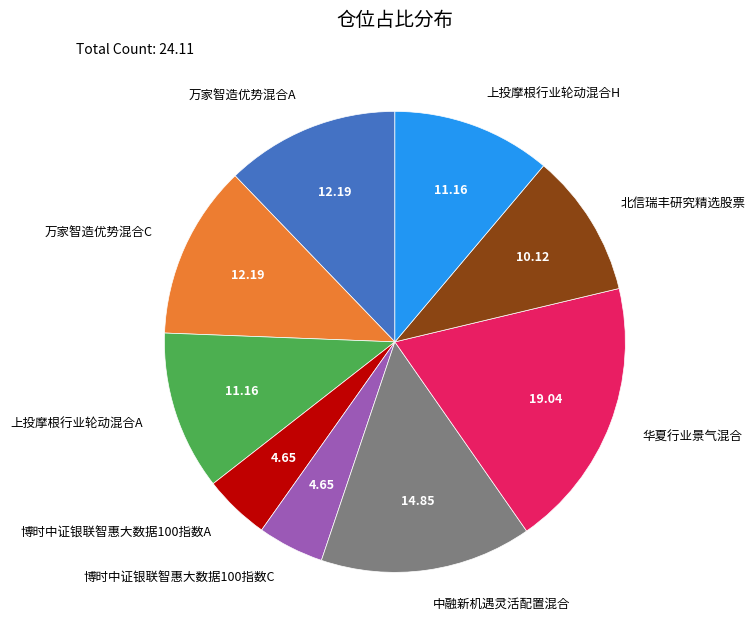

How many slices are in this pie chart?

9